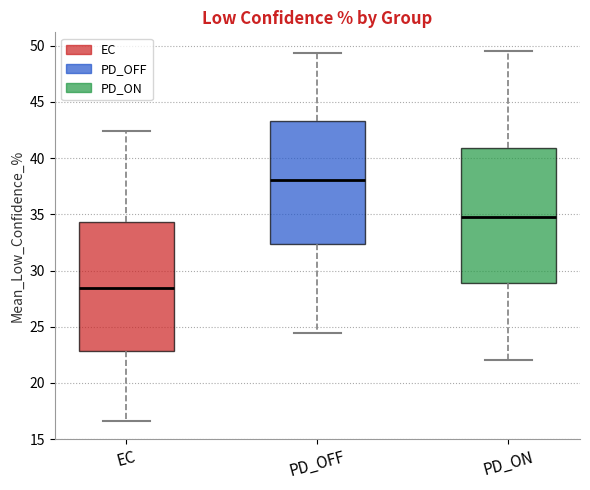

Reading left to right, read every box against the y-axis: the position of its median line, the range the box covers, and the ends of its whiskers. The values are not printed on the chart, so give them approximately, as read against the axis.

EC: median 28.5, box 23.0 to 34.5, whiskers 16.5 to 42.5
PD_OFF: median 38.0, box 32.5 to 43.5, whiskers 24.5 to 49.5
PD_ON: median 35.0, box 29.0 to 41.0, whiskers 22.0 to 49.5